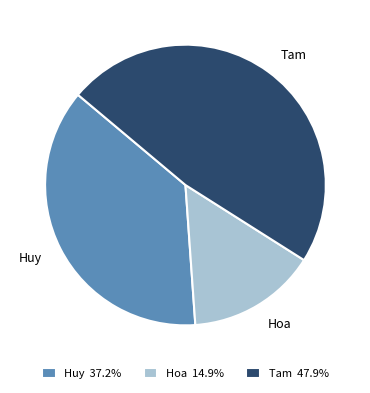

Is Hoa the majority of the pie?

No